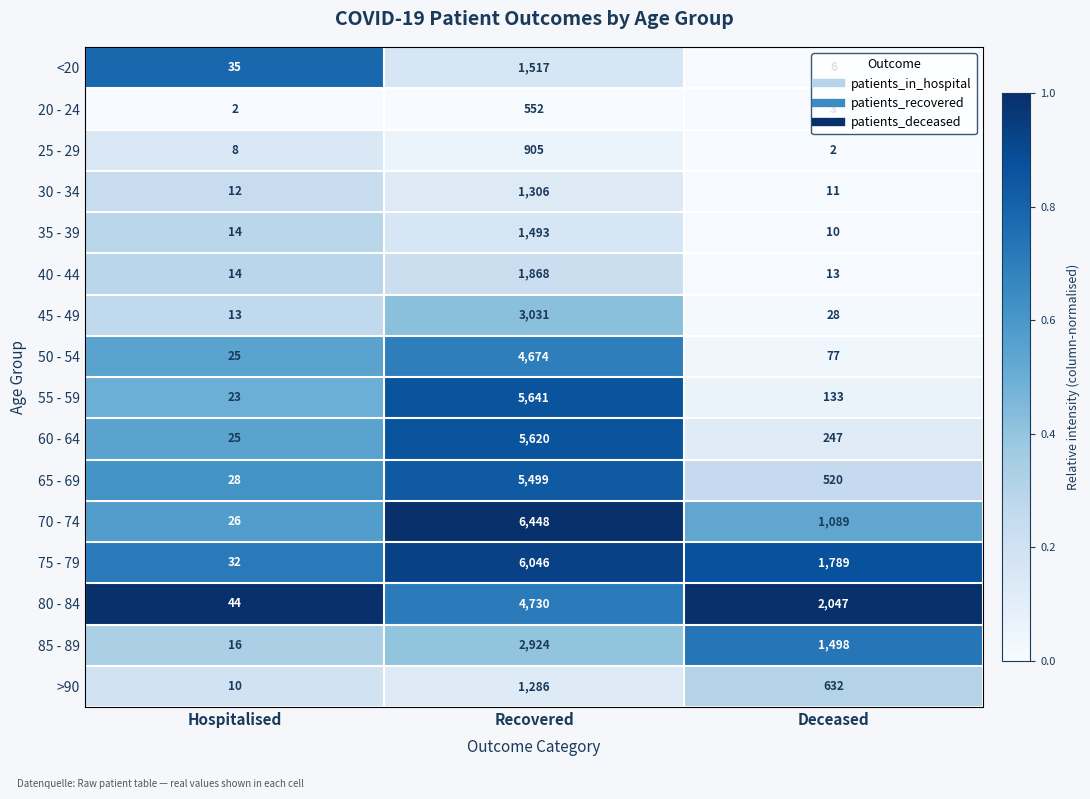

Between Hospitalised and Recovered, which series saw the biggest shift?

70 - 74